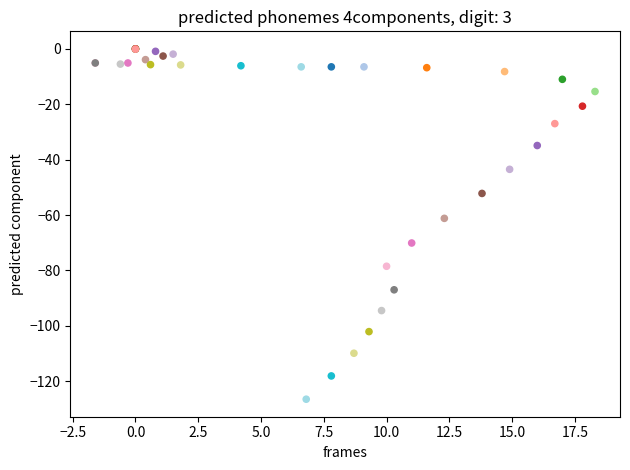

What Y value in the scatter plot is closest to -63?

-61.2